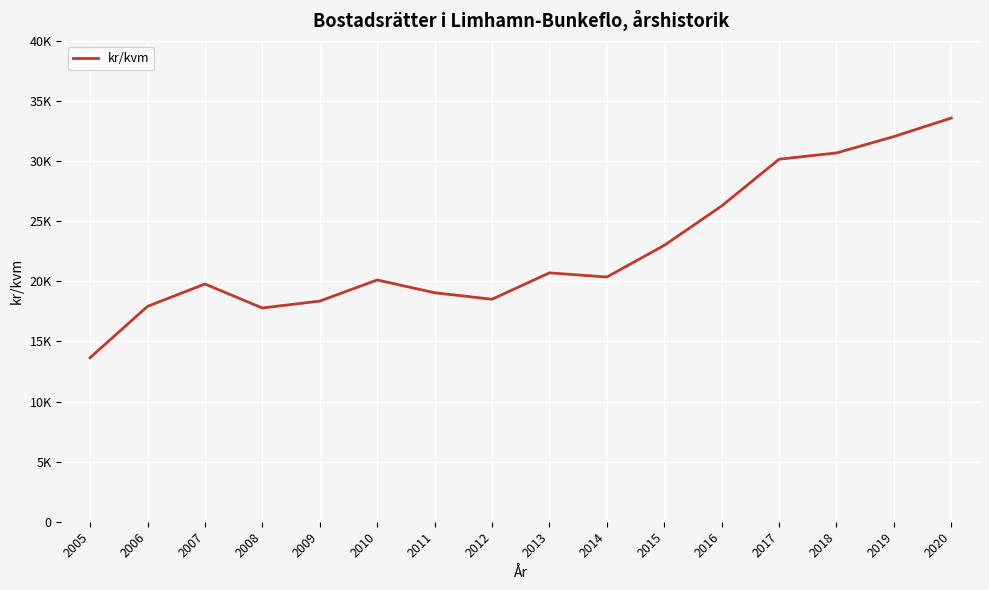

What is the ratio of the value at 2010 to the value at 2020?

0.6